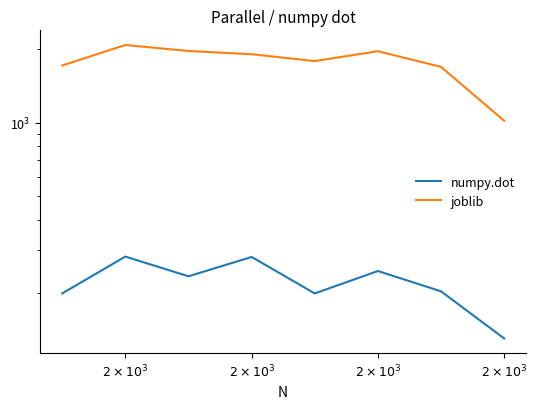

What is the label of the 8th point from the right?

$2 \times 10^{3}$